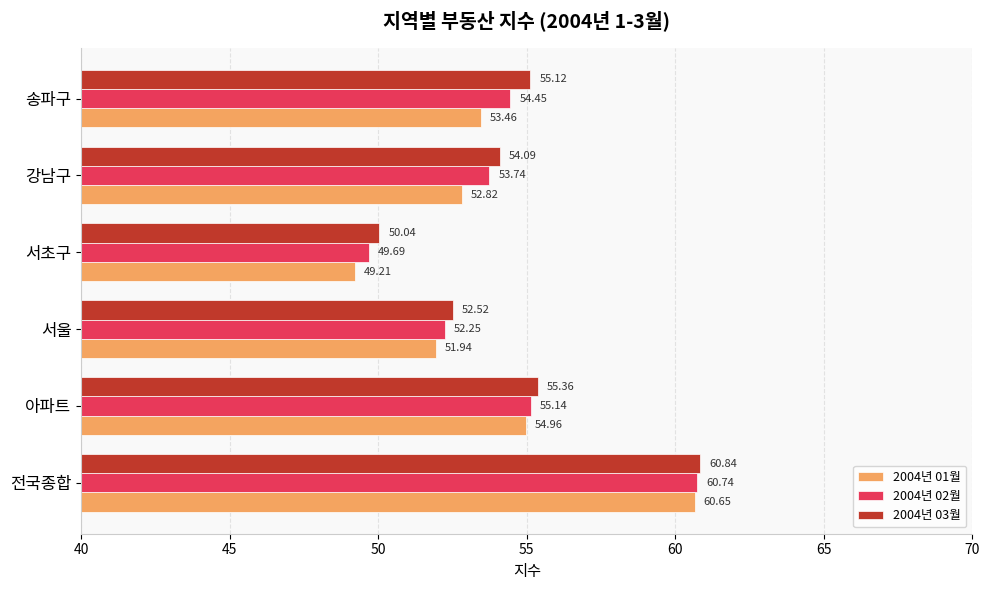

What is the difference between the maximum and minimum values in the 2004년 02월 series?

11.1